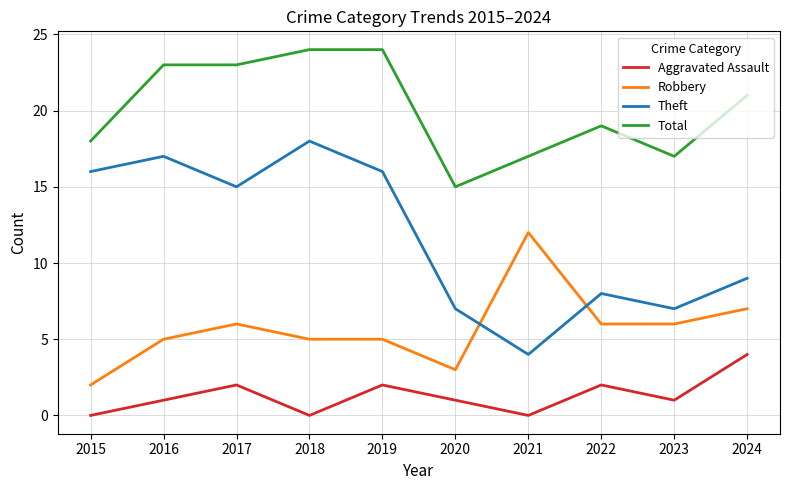

Reading left to right, list all the values displayed in this chart.

Aggravated Assault: 2015=0	2016=1	2017=2	2018=0	2019=2	2020=1	2021=0	2022=2	2023=1	2024=4
Robbery: 2015=2	2016=5	2017=6	2018=5	2019=5	2020=3	2021=12	2022=6	2023=6	2024=7
Theft: 2015=16	2016=17	2017=15	2018=18	2019=16	2020=7	2021=4	2022=8	2023=7	2024=9
Total: 2015=18	2016=23	2017=23	2018=24	2019=24	2020=15	2021=17	2022=19	2023=17	2024=21